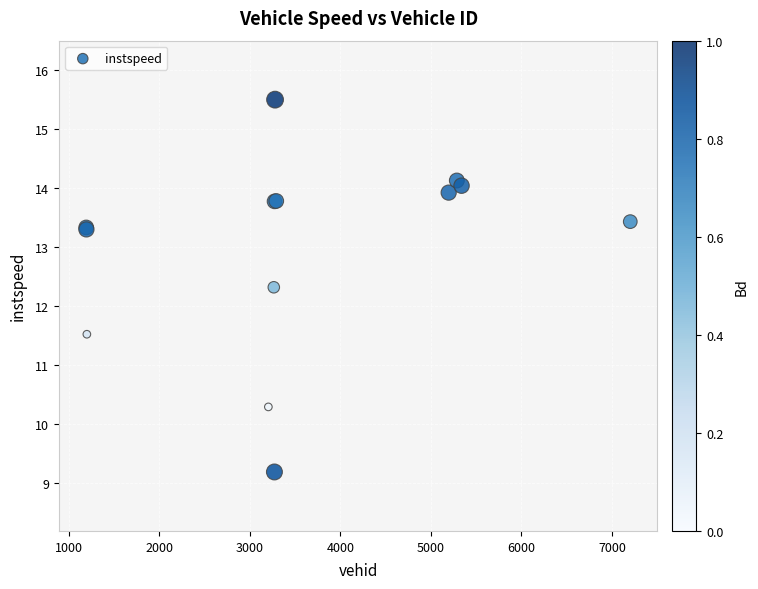

What Y value in the scatter plot is closest to 12?

12.3